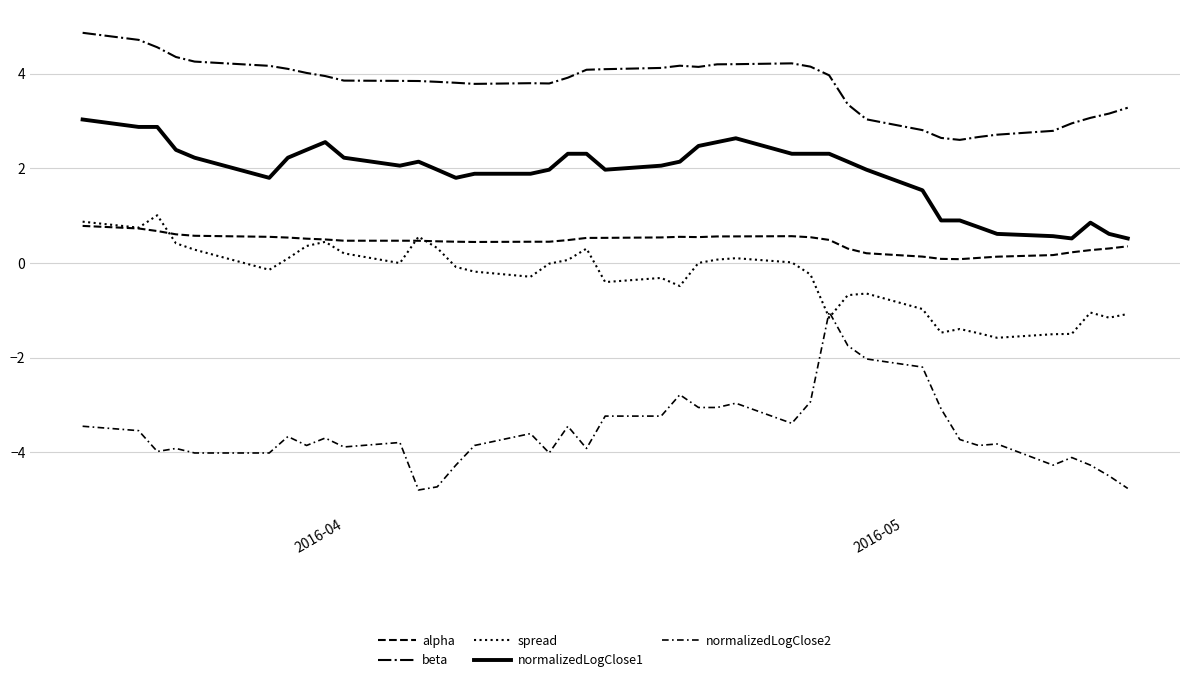

Count the number of data series in this chart.

5